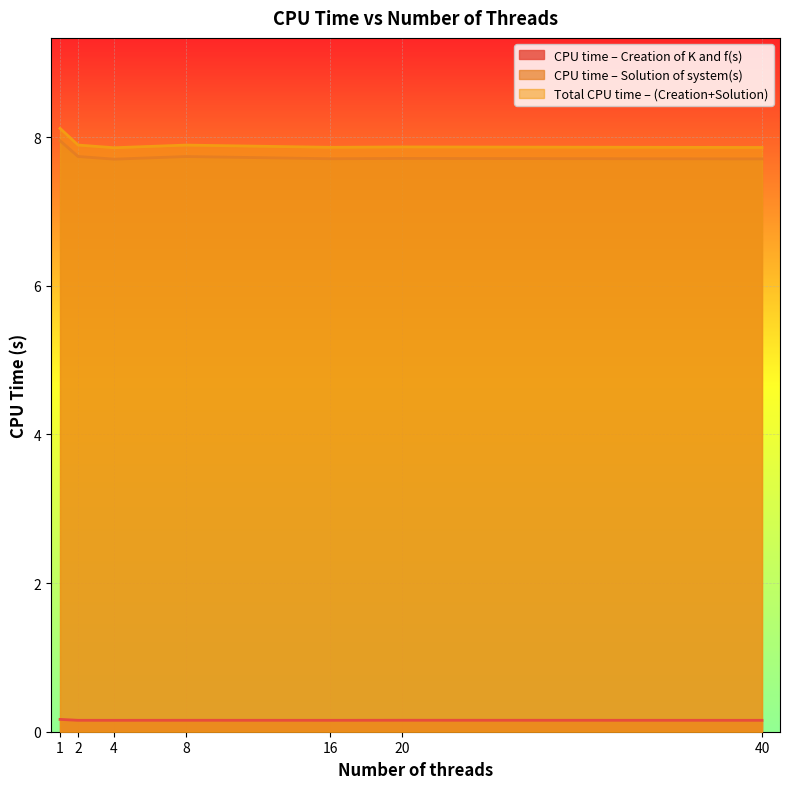

What are all the series names shown in the legend?

CPU time – Creation of K and f(s), CPU time – Solution of system(s), Total CPU time – (Creation+Solution)